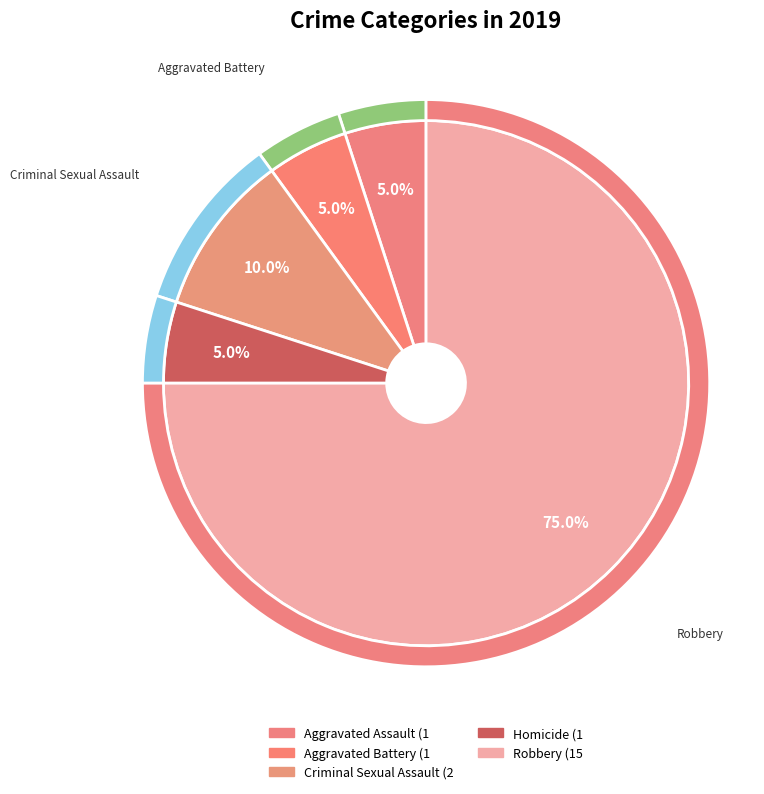

Which slice is the largest?

Robbery